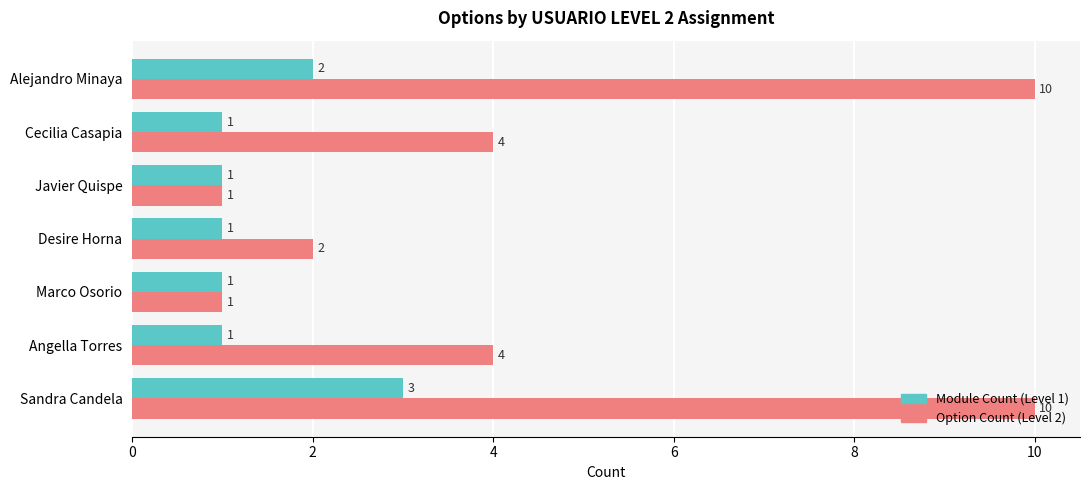

List the series in order of their peak value, highest first.

Option Count (Level 2), Module Count (Level 1)